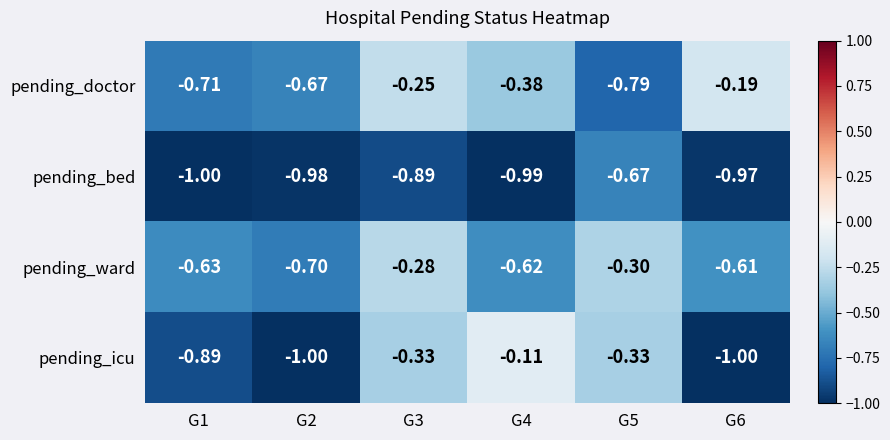

What is the smallest value displayed?

-1.0